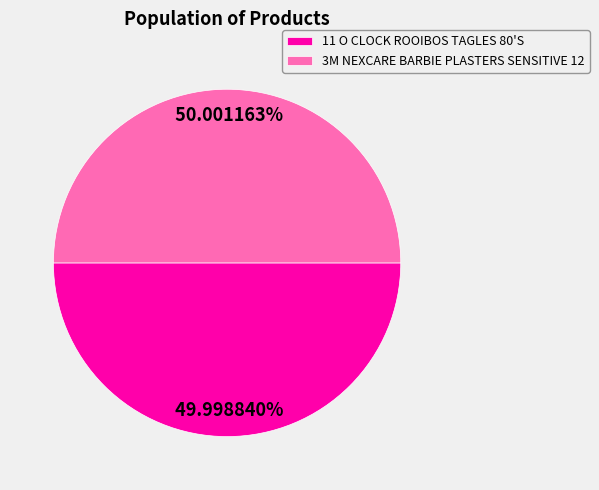

Is there any slice that represents more than half of the pie?

Yes